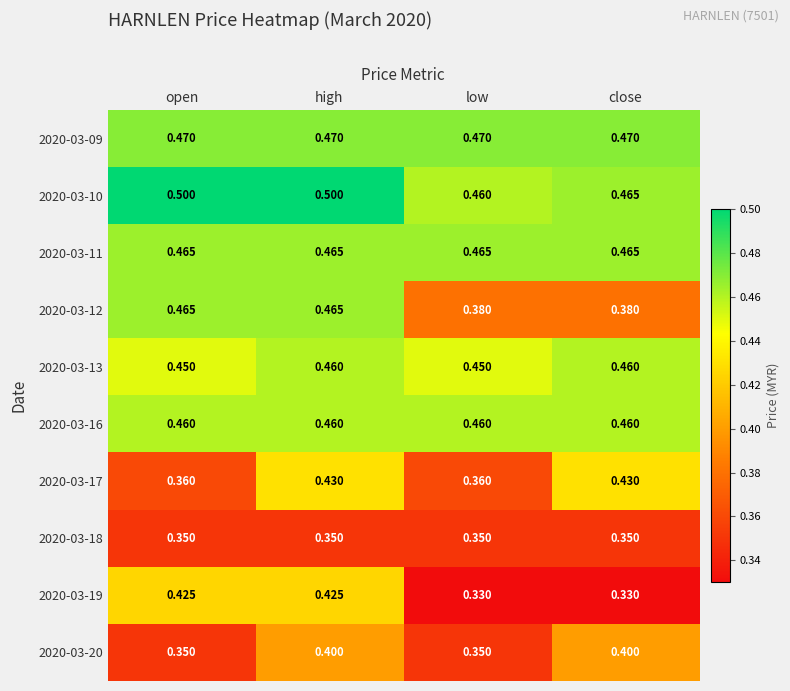

Is the value of 2020-03-19 at high greater than the value of 2020-03-17 at close?

No